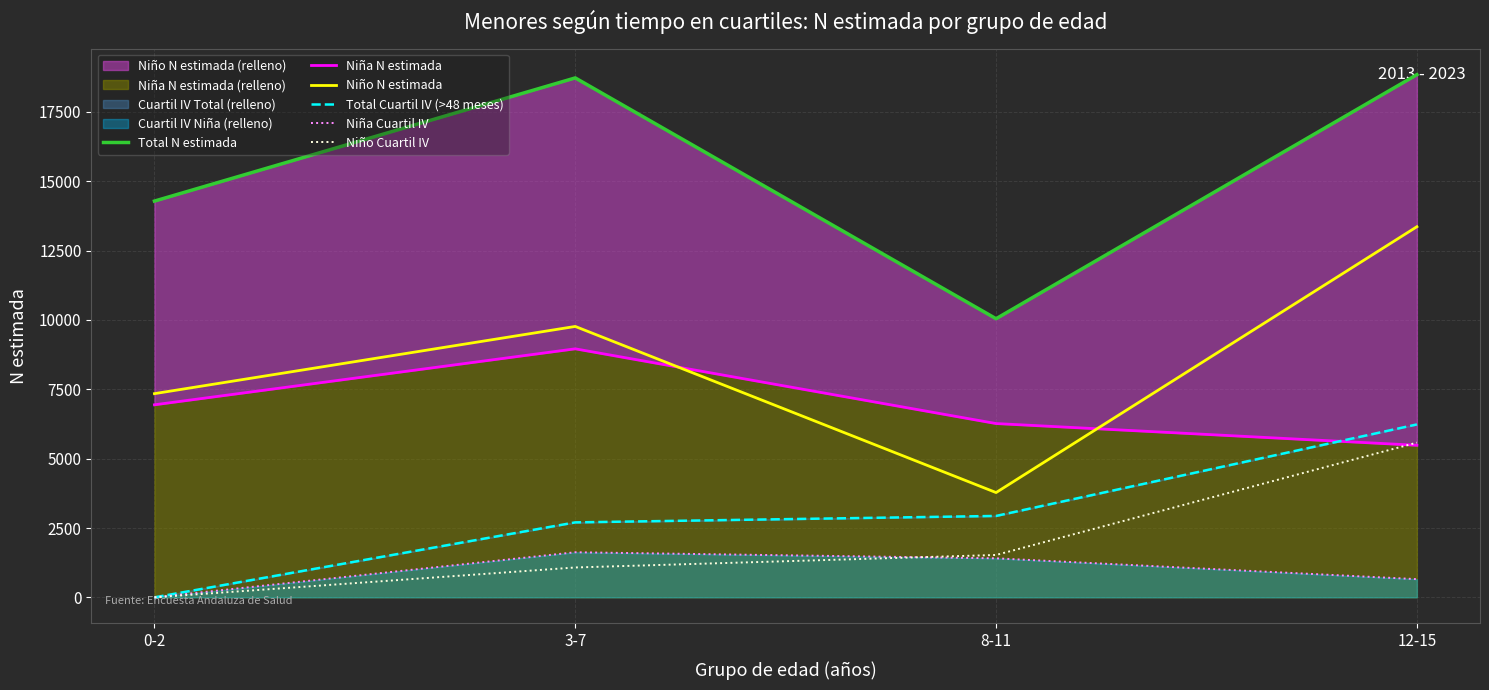

Does the chart display data point markers on the line(s)?

No